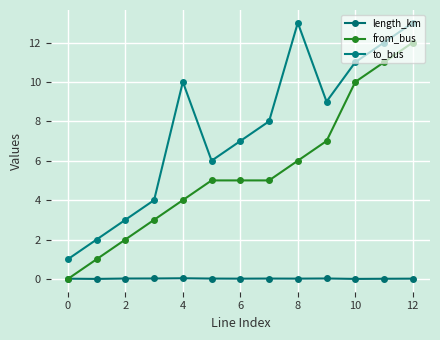

What is the average value of the to_bus series?

7.6